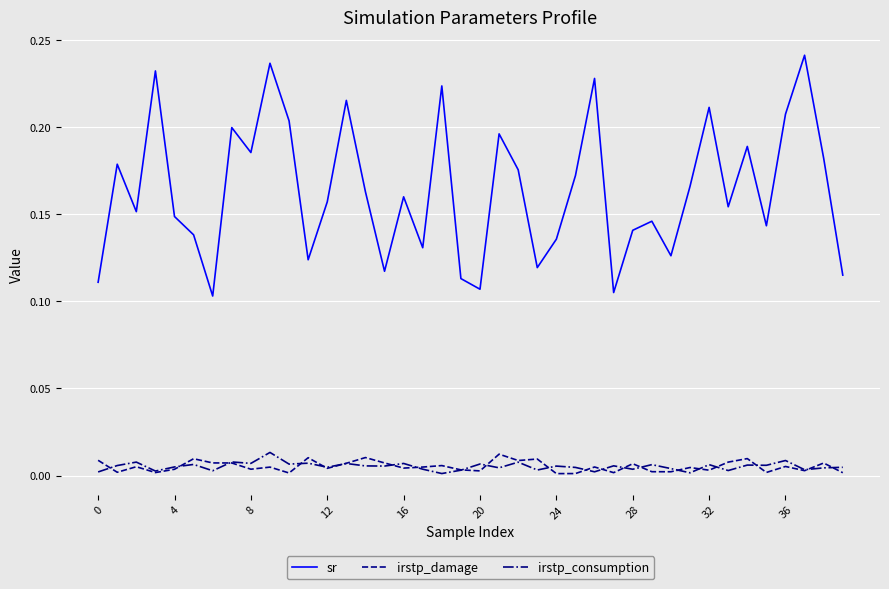

Which series has the largest range (max minus min)?

sr